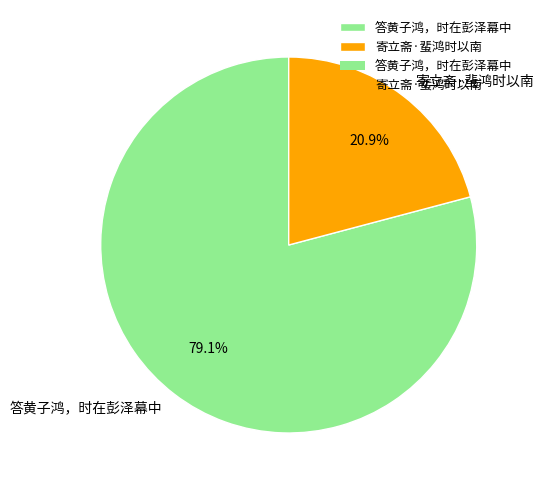

Which has a higher value, 答黄子鸿，时在彭泽幕中 or 寄立斋·蜚鸿时以南?

答黄子鸿，时在彭泽幕中